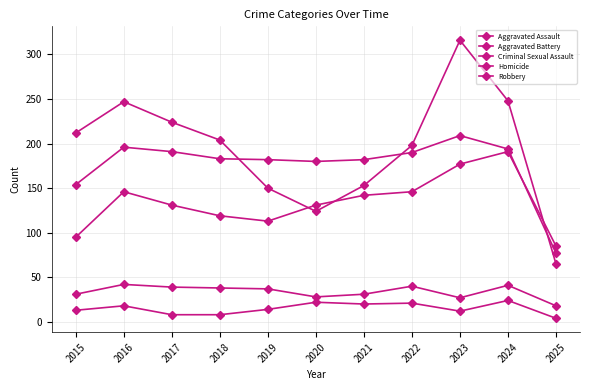

True or false: Homicide has a value of 24 at 2024.

True